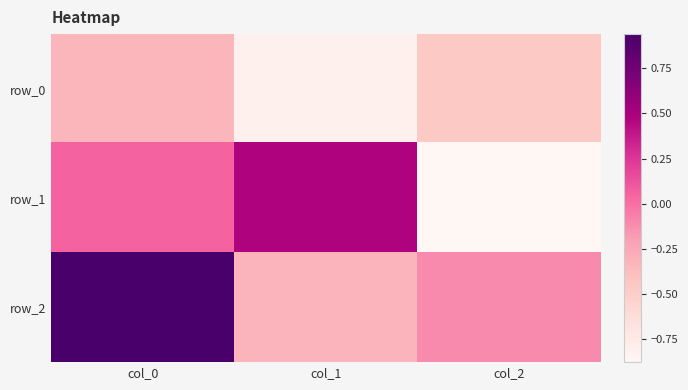

Is it true that row_0 equals -1.2 at col_1?

False